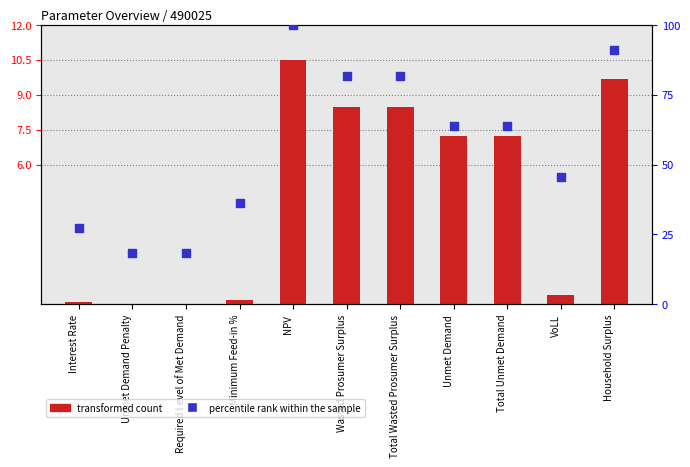

Which series contains the lowest Y value?

transformed count